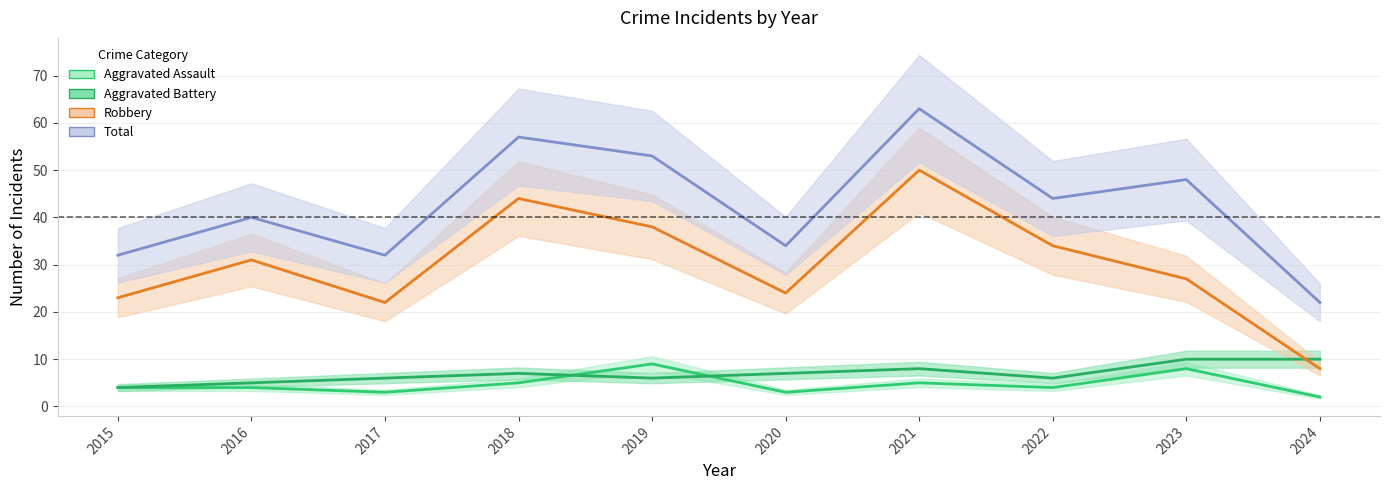

True or false: Total and Aggravated Assault cross at least once.

False